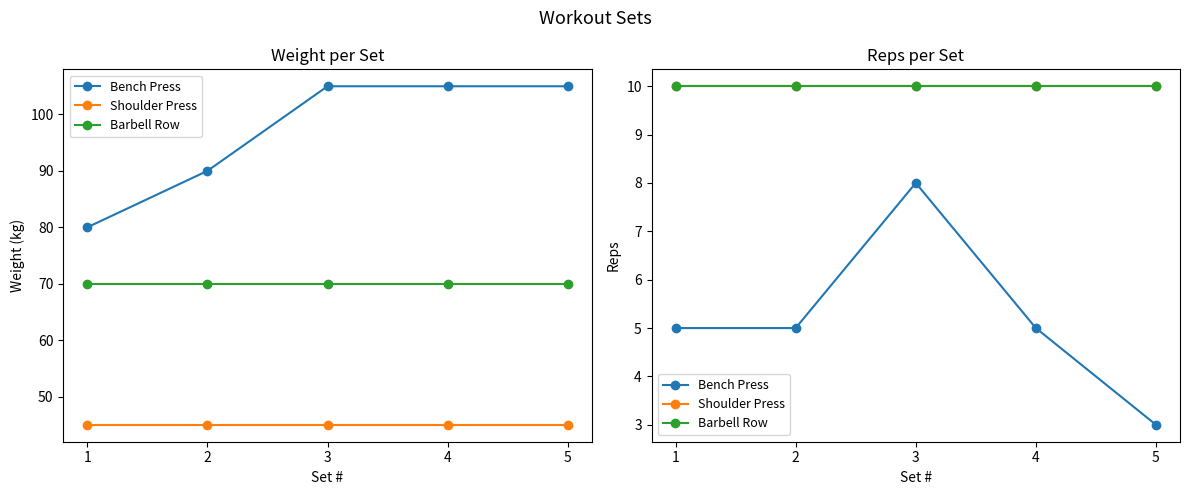

What is the difference between the Bench Press values at 2 and 5?

2